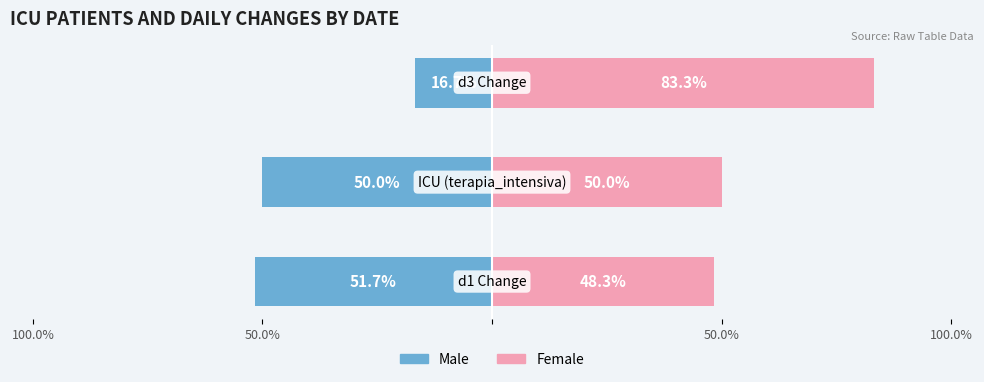

What are all the series names shown in the legend?

Male, Female